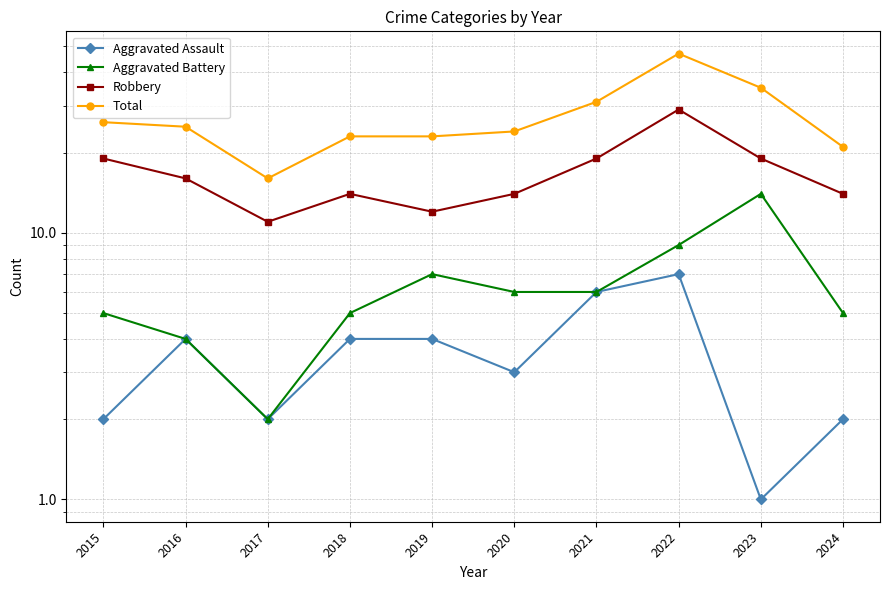

True or false: Robbery has a value of 10 at 2024.

False